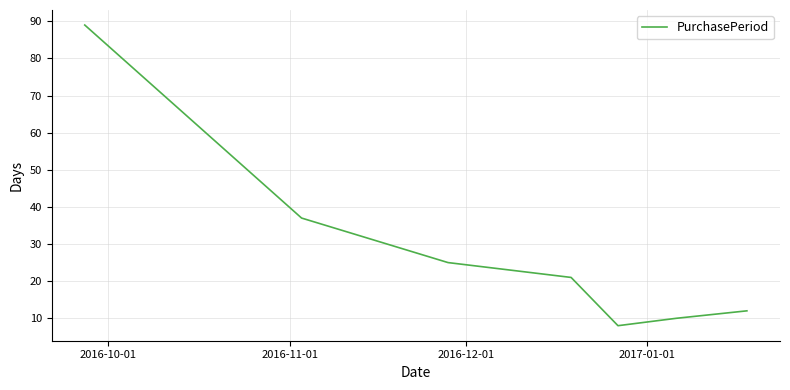

True or false: the data has more than 1 interior local peaks.

False